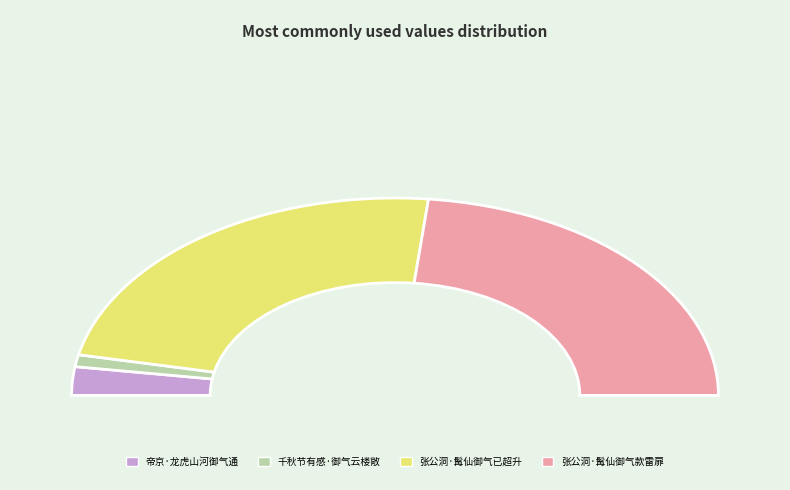

To the nearest percent, what is the difference between the largest and smallest slice percentages?

45%